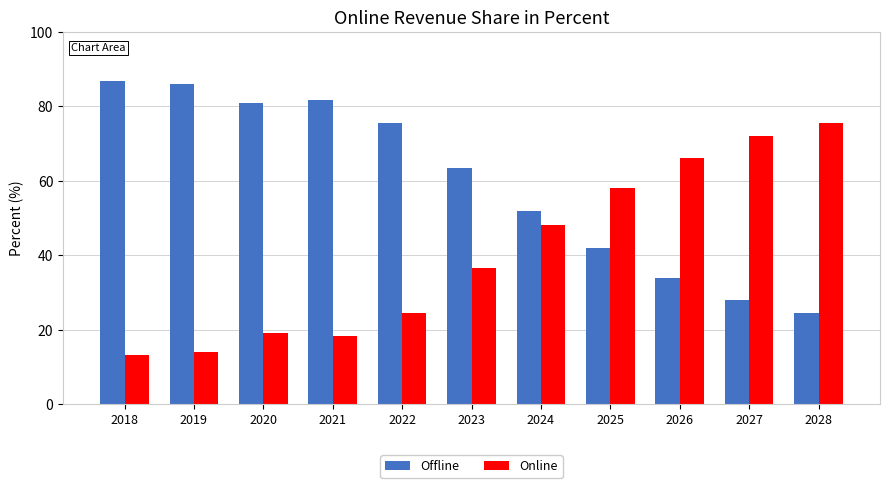

The value of Offline at 2024 is 31.4. True or false?

False